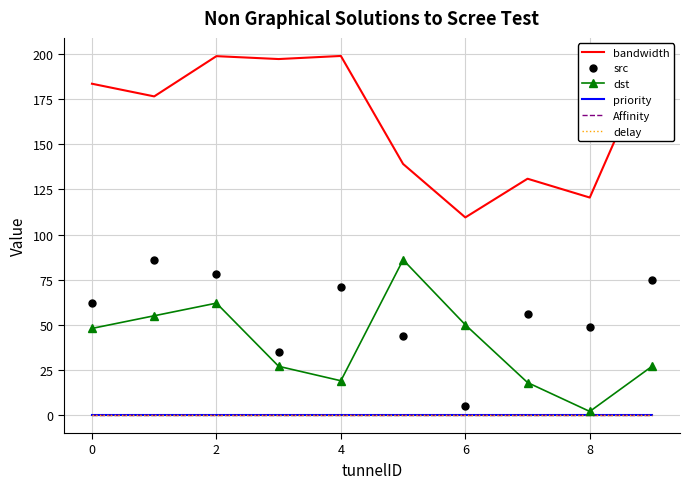

True or false: Affinity and src cross at least once.

False